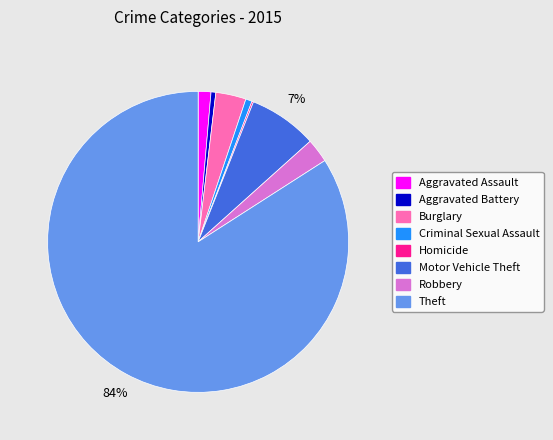

What percentage is the Aggravated Assault slice, to the nearest percent?

1%